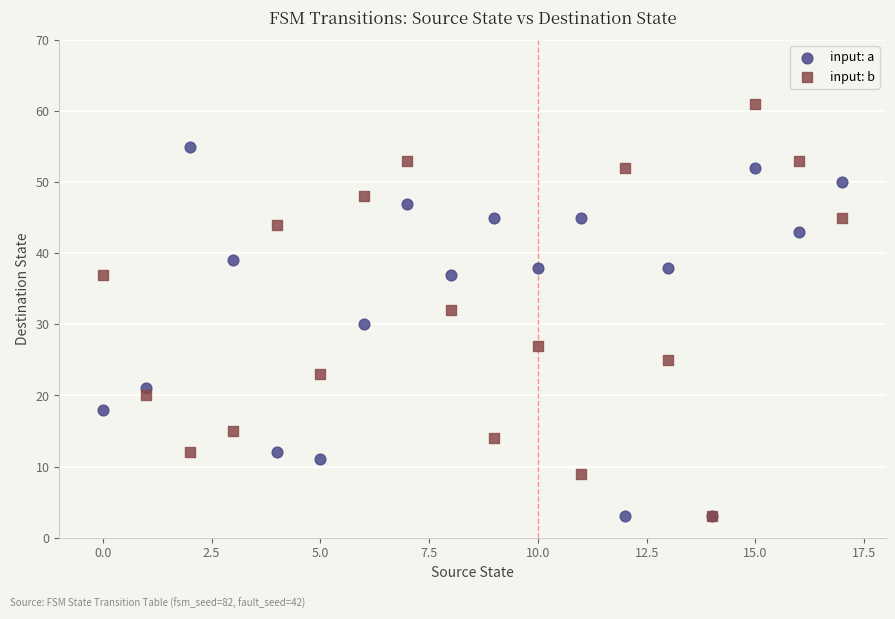

In the input: a series, what Y value is closest to 29?

30